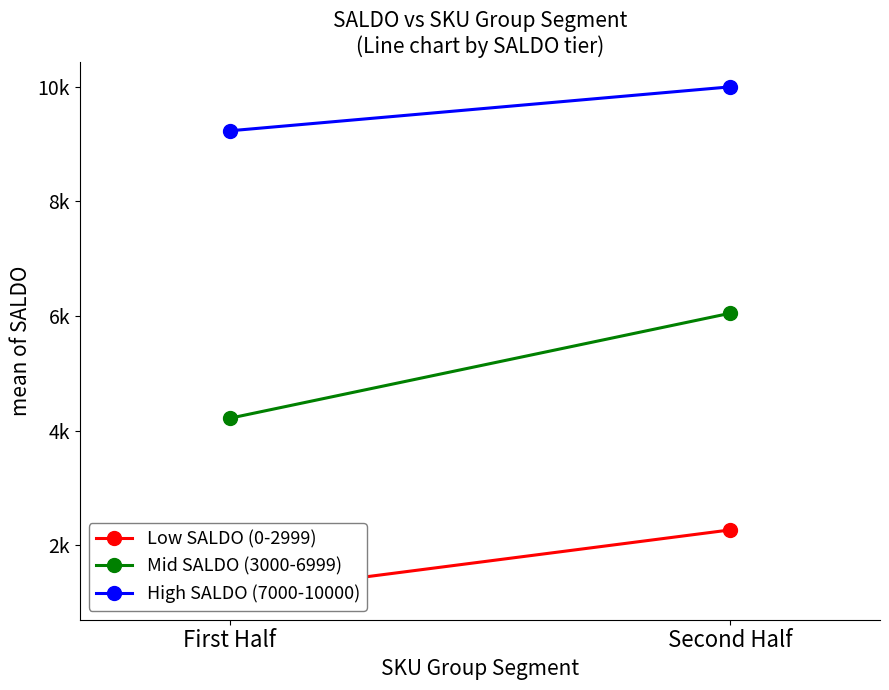

At First Half, list the series in order from smallest to largest.

Low SALDO (0-2999), Mid SALDO (3000-6999), High SALDO (7000-10000)